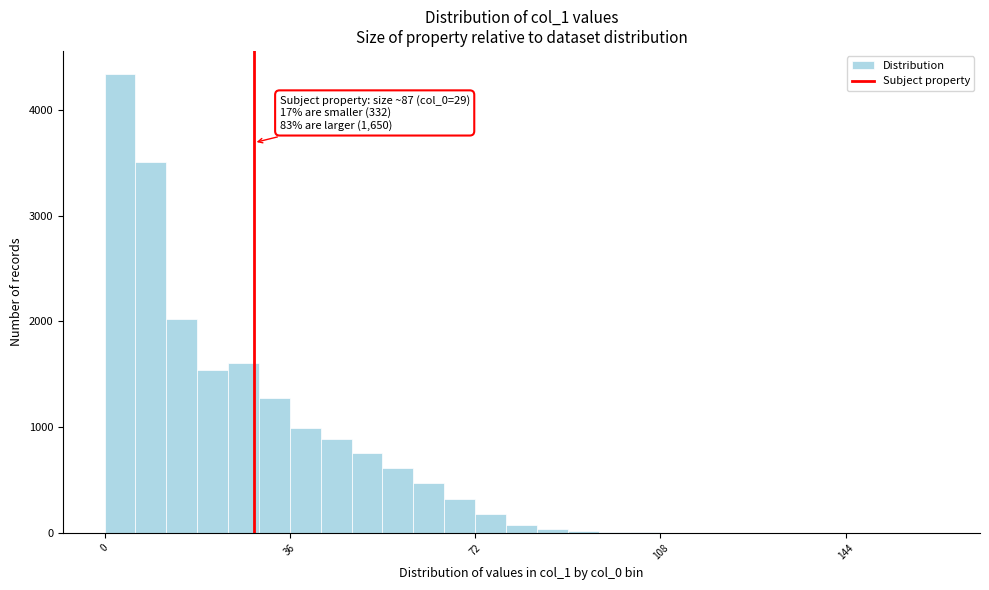

Around what value on the x-axis is the tallest bar? Give the approximate position of its centre, as read against the axis.

5